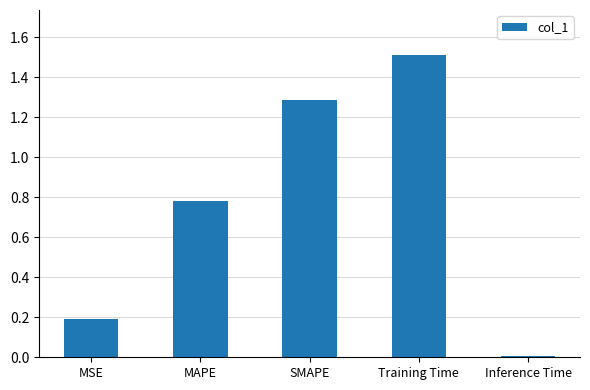

What is the change in value from SMAPE to Inference Time?

-1.3